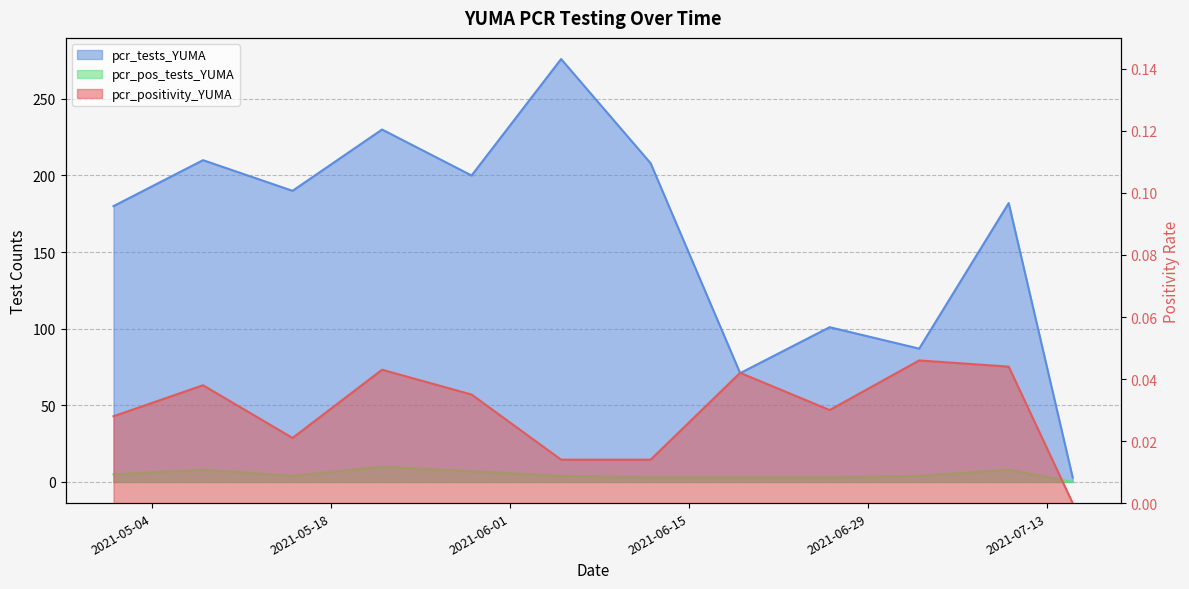

Which has a higher value, 2021-05-29 or 2021-06-05?

2021-06-05